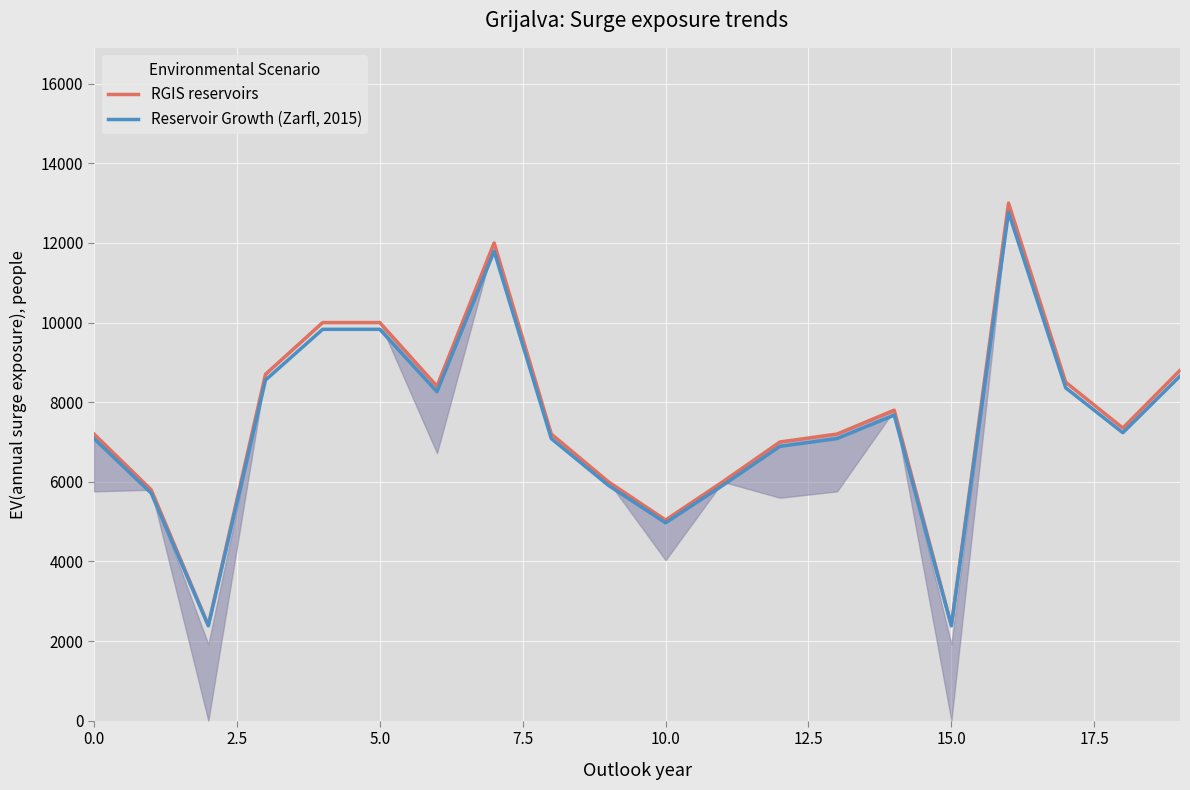

How many interior local valleys does the Reservoir Growth (Zarfl, 2015) series have?

5